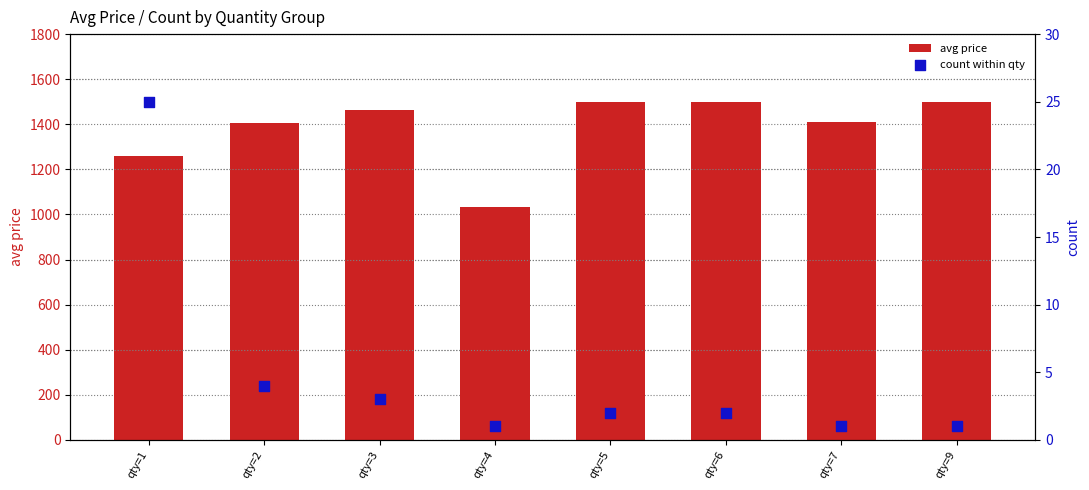

At which category is the sum across all series the highest?

qty=5